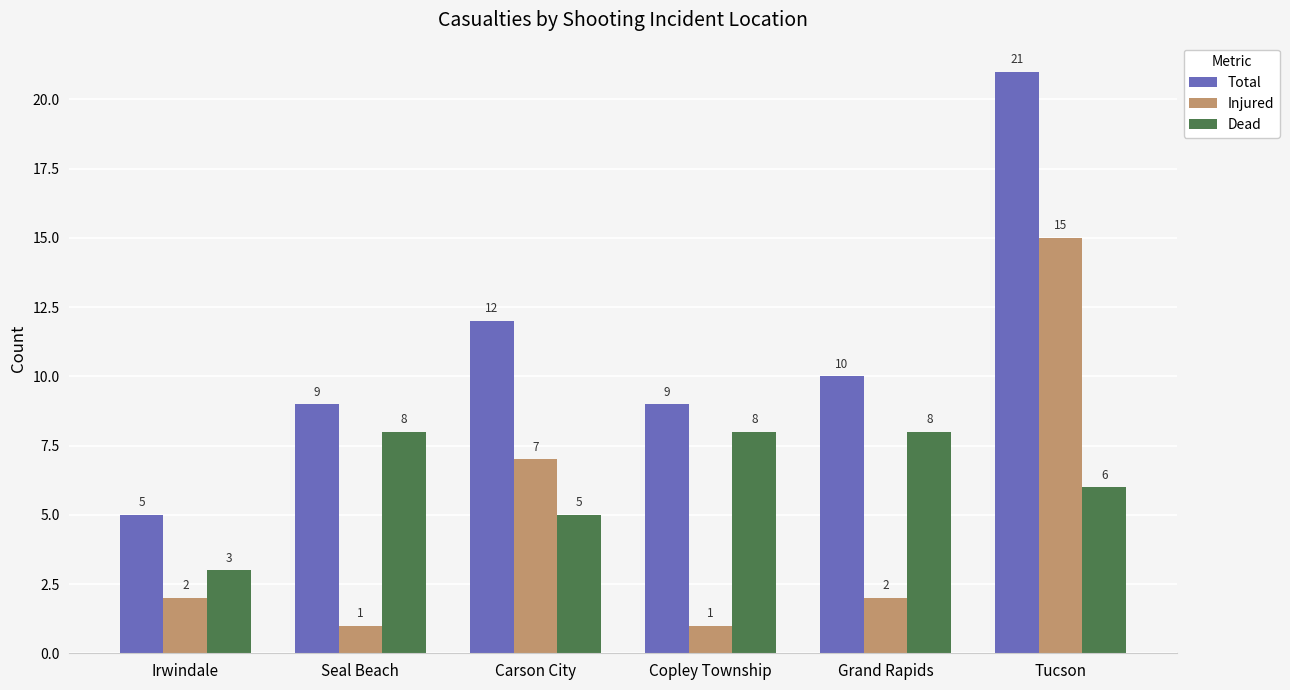

How many bars are there in total?

18